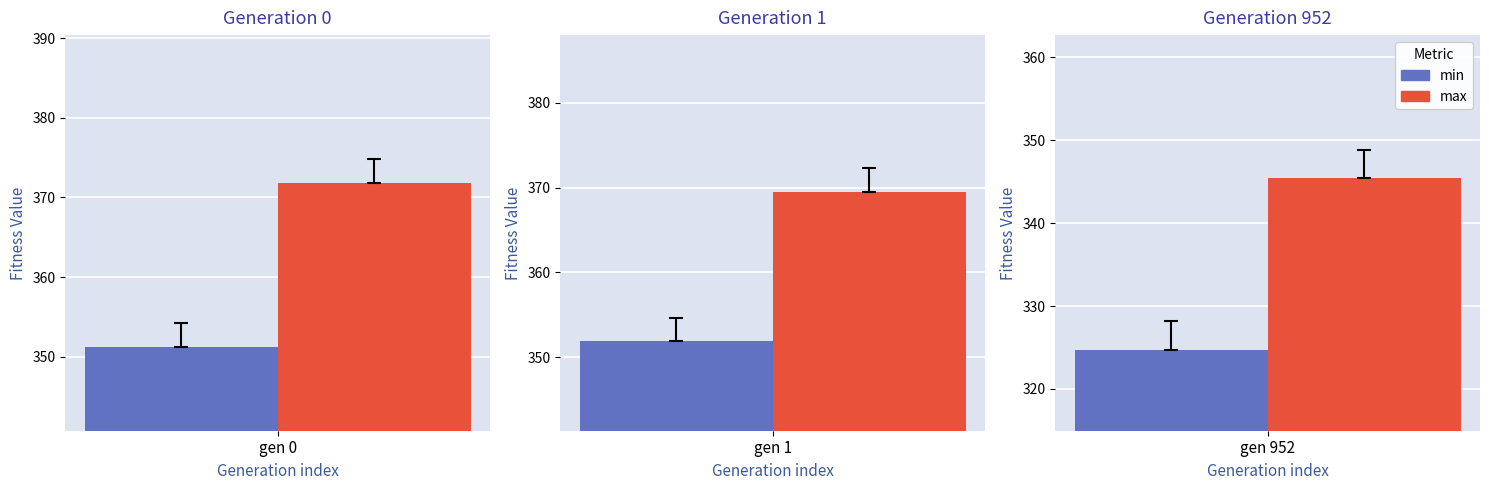

Rank the categories by max value from lowest to highest.

gen 952, gen 1, gen 0